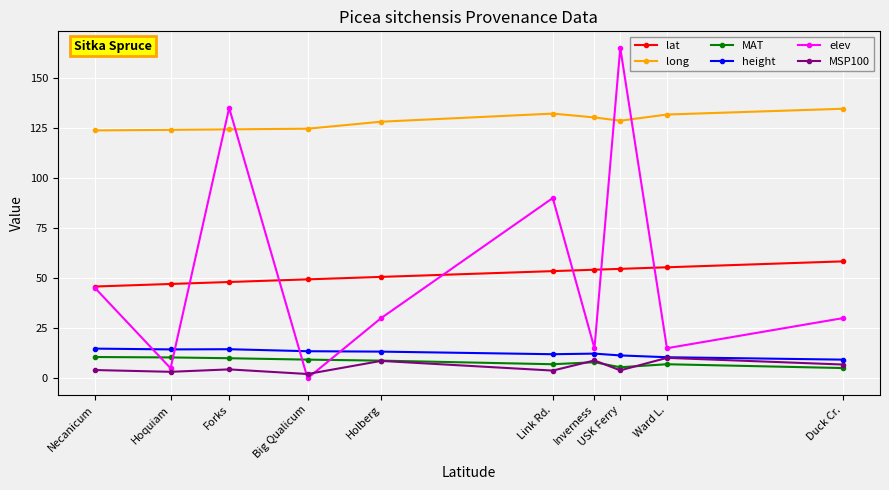

Is it true that MSP100 equals 8.7 at Holberg?

True